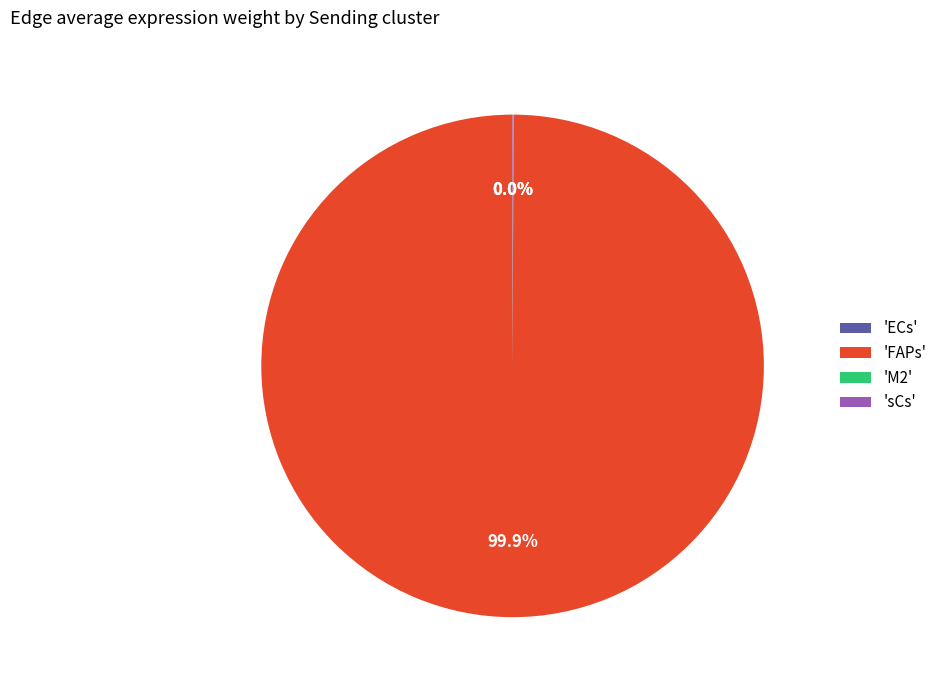

Is there any slice that represents more than half of the pie?

Yes